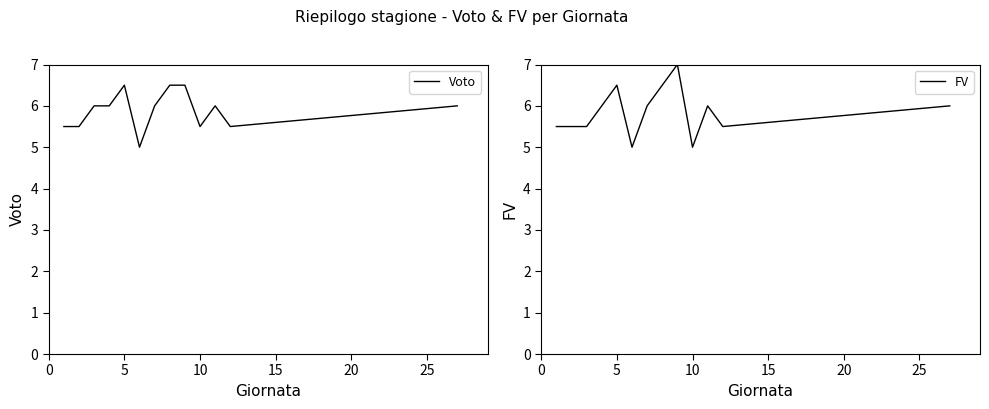

What is the maximum value shown in the chart?

7.0